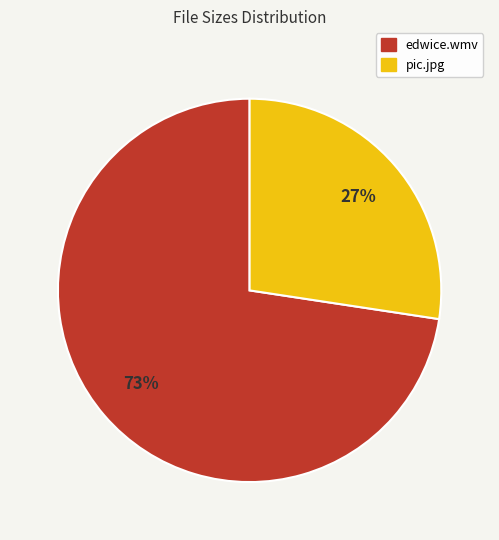

What is the majority slice?

edwice.wmv